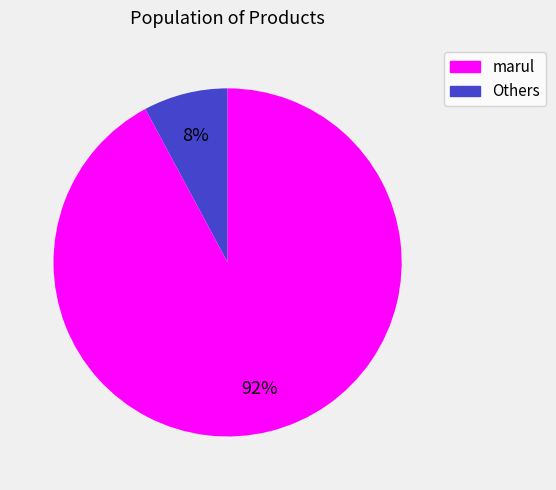

To the nearest percent, what is the average slice percentage?

50%